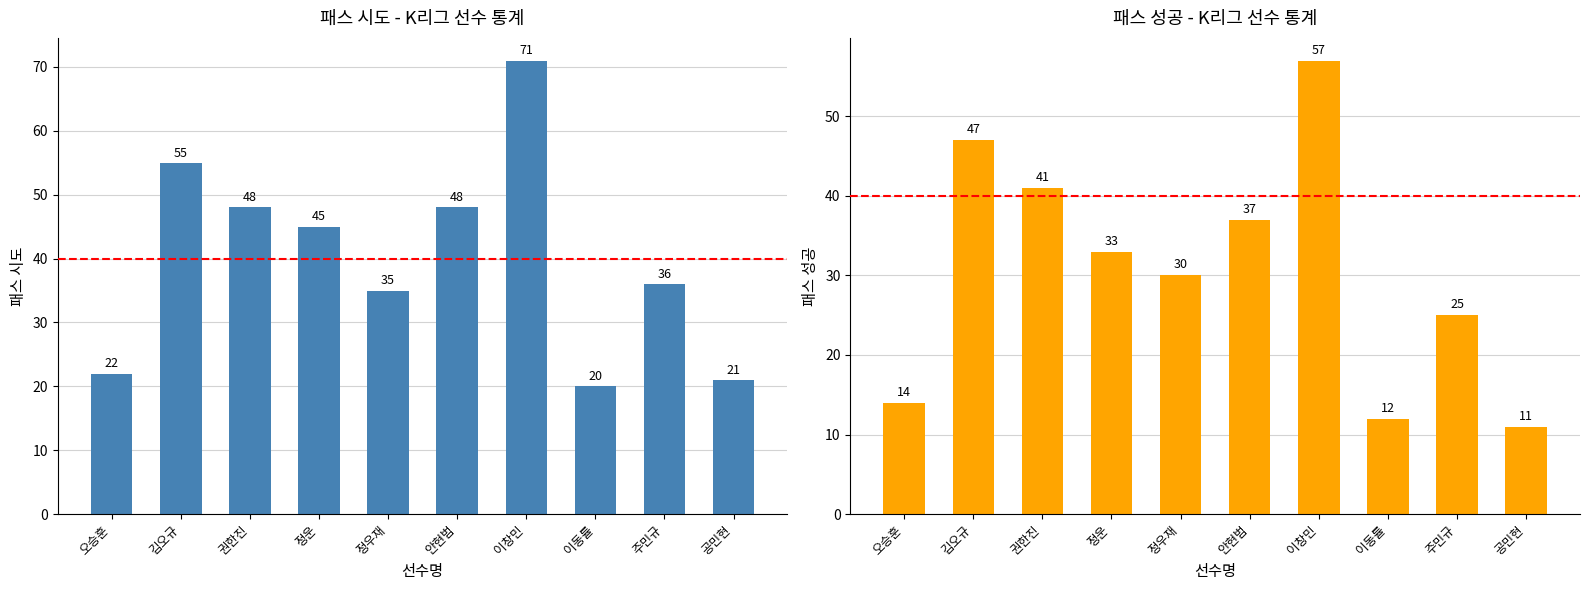

Rank the series at 공민현 from lowest to highest value.

패스 성공, 패스 시도